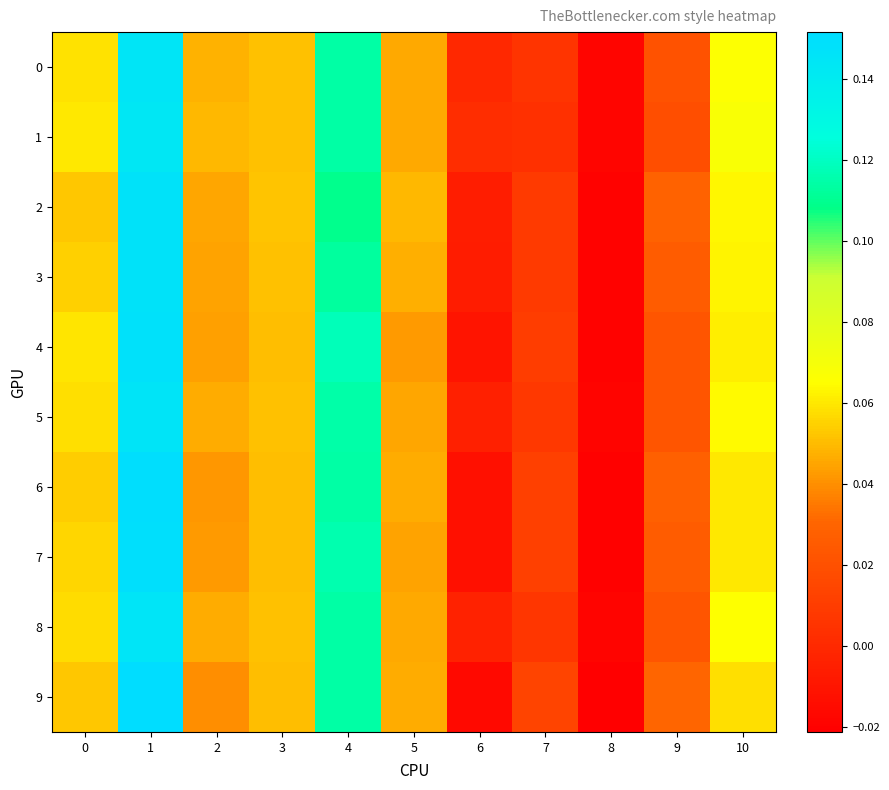

How many distinct data groups are displayed?

10